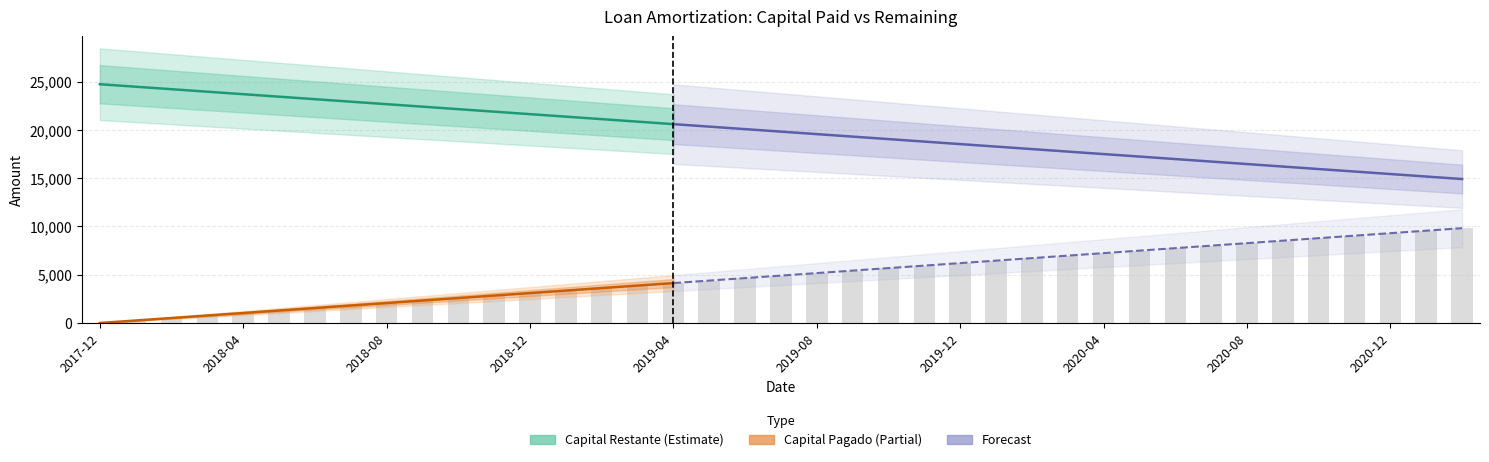

Read the value at 2018-11.

2843.2